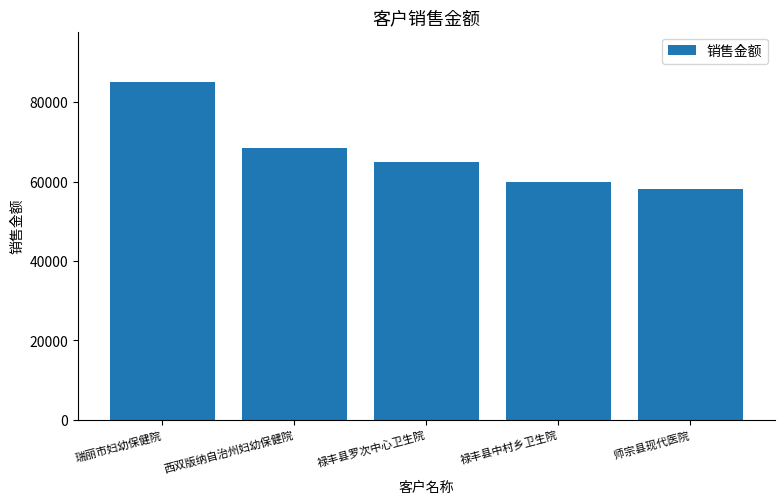

Are the bars horizontal?

No